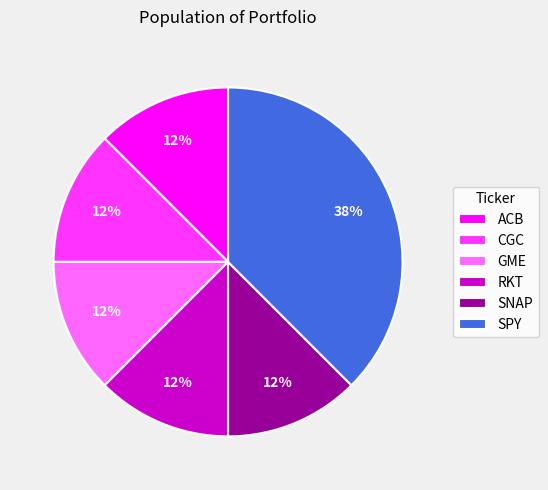

Count the number of slices in the pie.

6